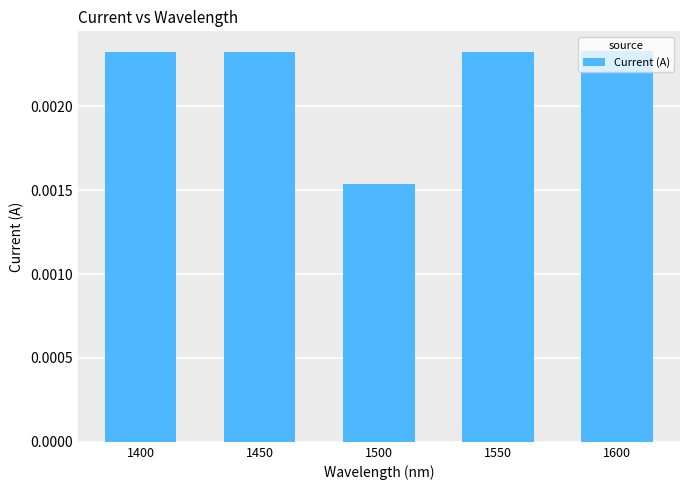

Are the bars grouped side by side (vs. stacked)?

No